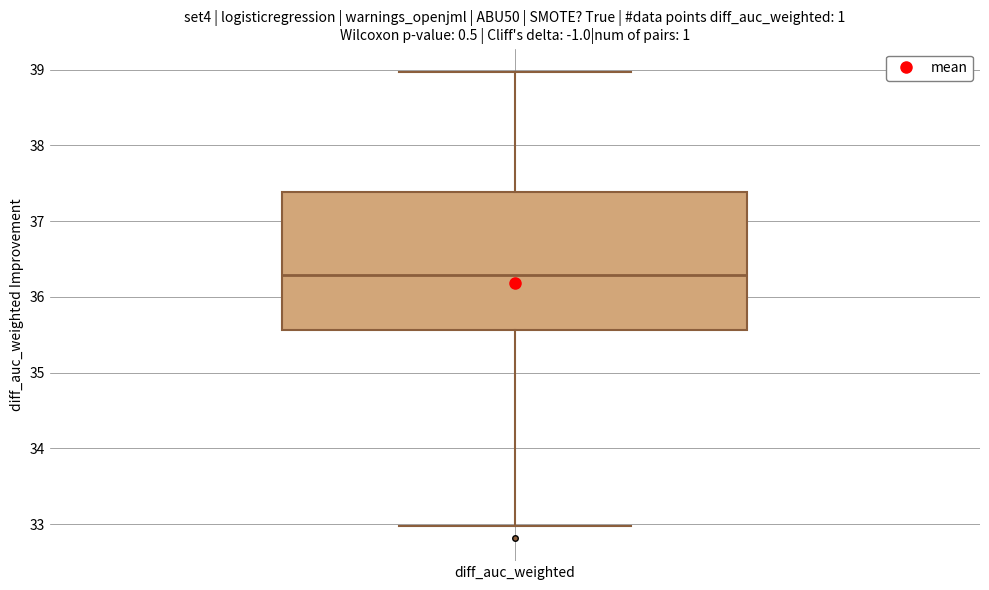

Where does the median line of the box for diff_auc_weighted sit on the y-axis? The values are not printed on the chart, so give them approximately, as read against the axis.

36.3